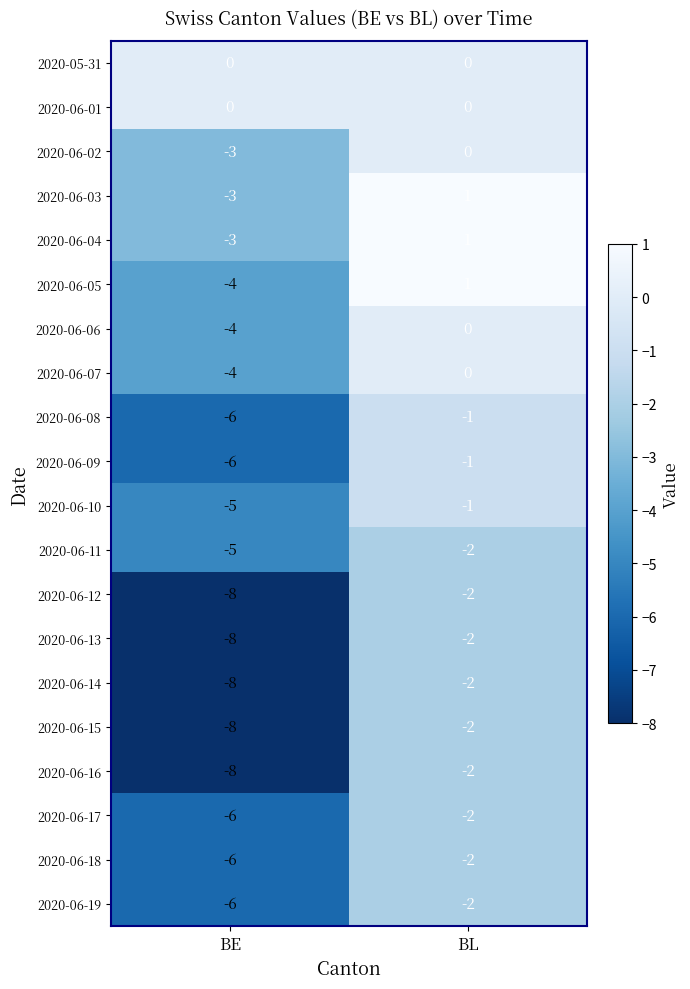

Is it true that 2020-06-15 equals -1 at BL?

False